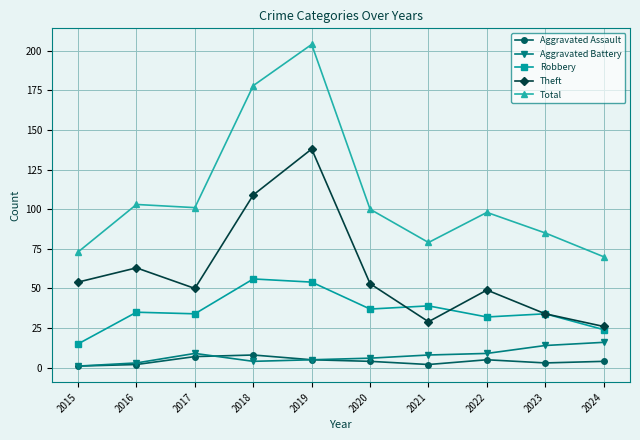

Which series changed the most between 2017 and 2019?

Total